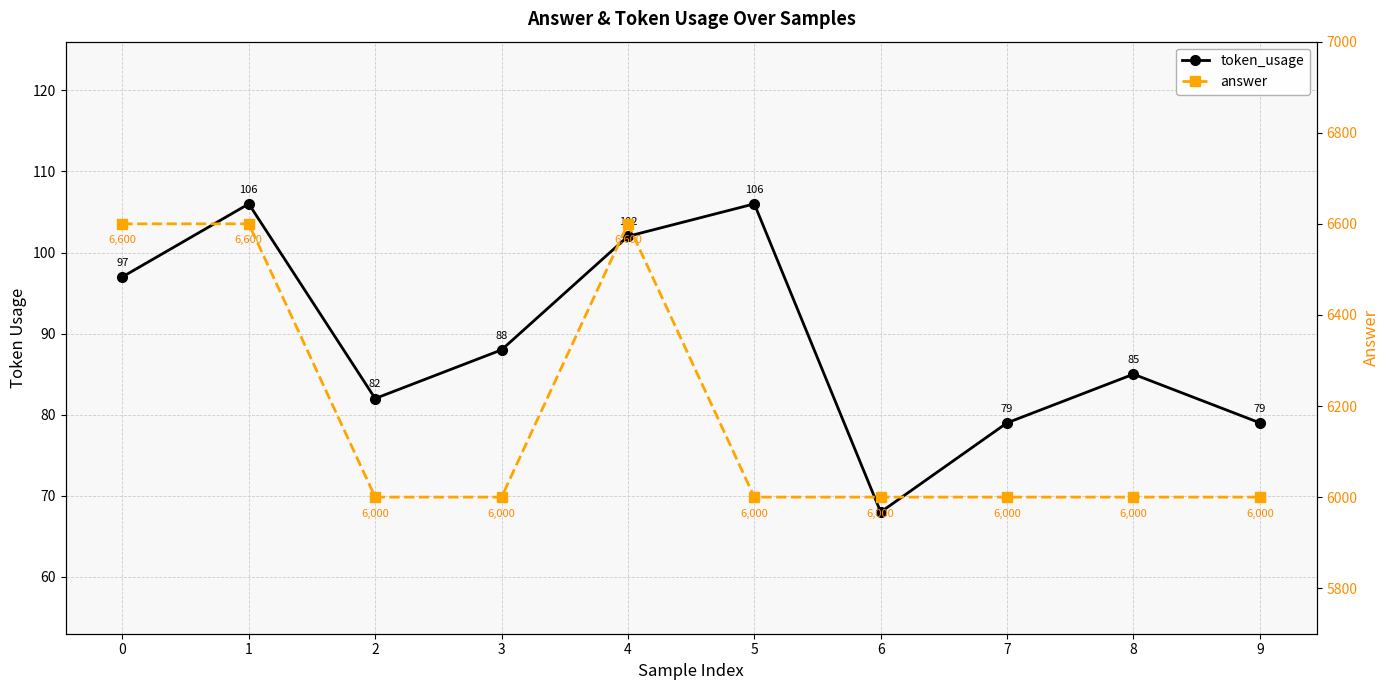

The token_usage series shows 79 at 9. True or false?

True